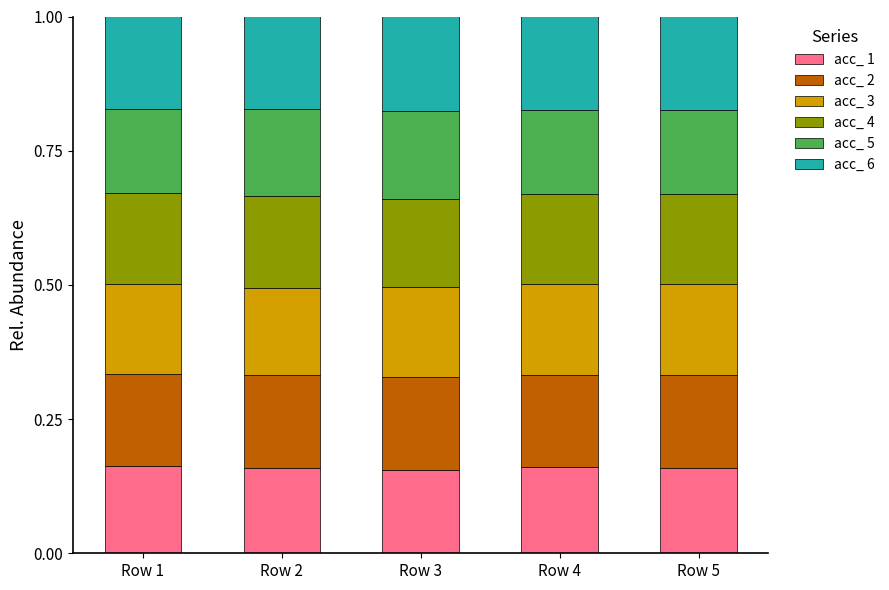

What is the total value across all series at Row 3?

1.0